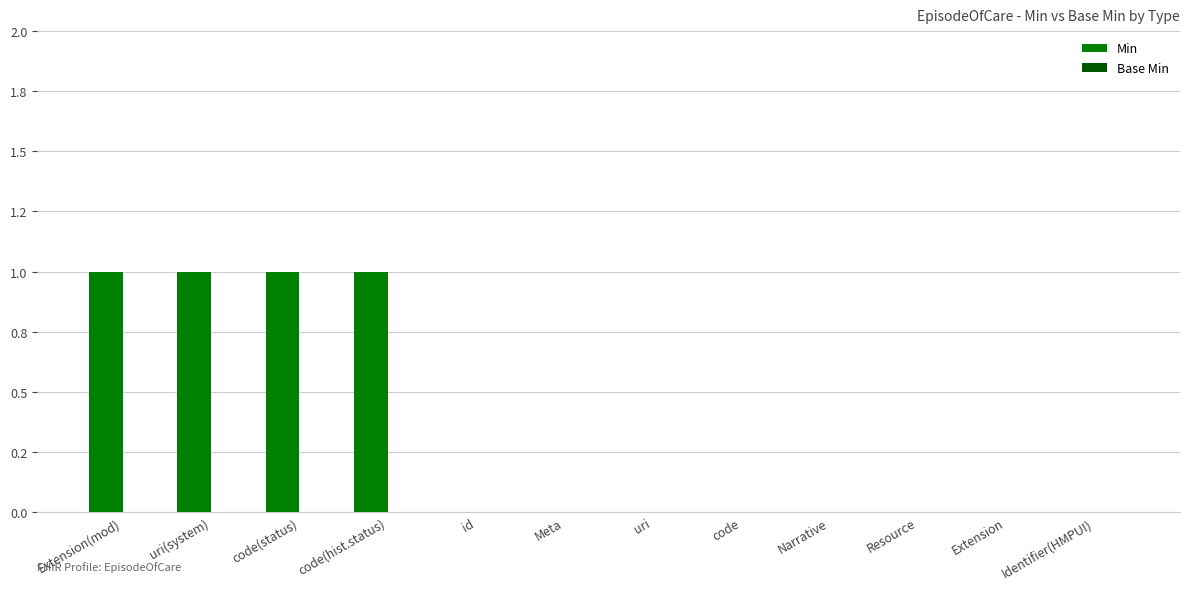

What is the label of the 10th bar from the left?

Resource